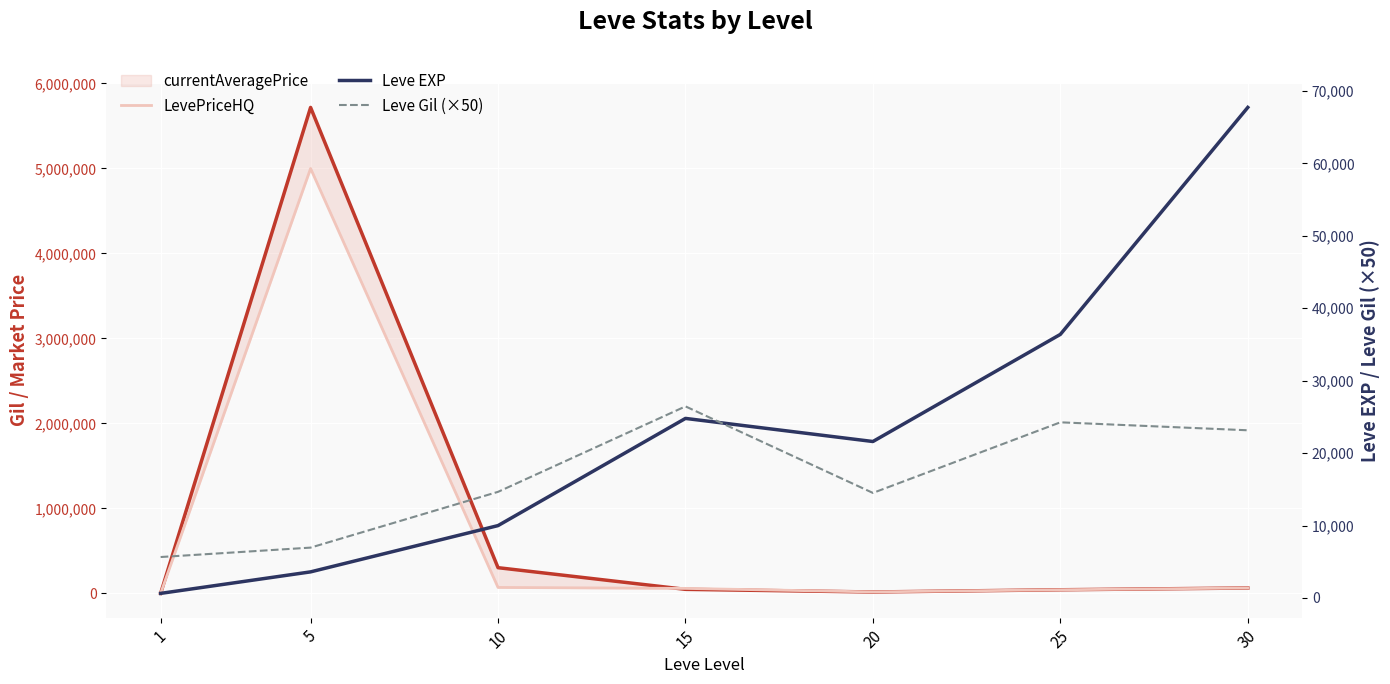

Where is the first local maximum for currentAveragePrice?

5